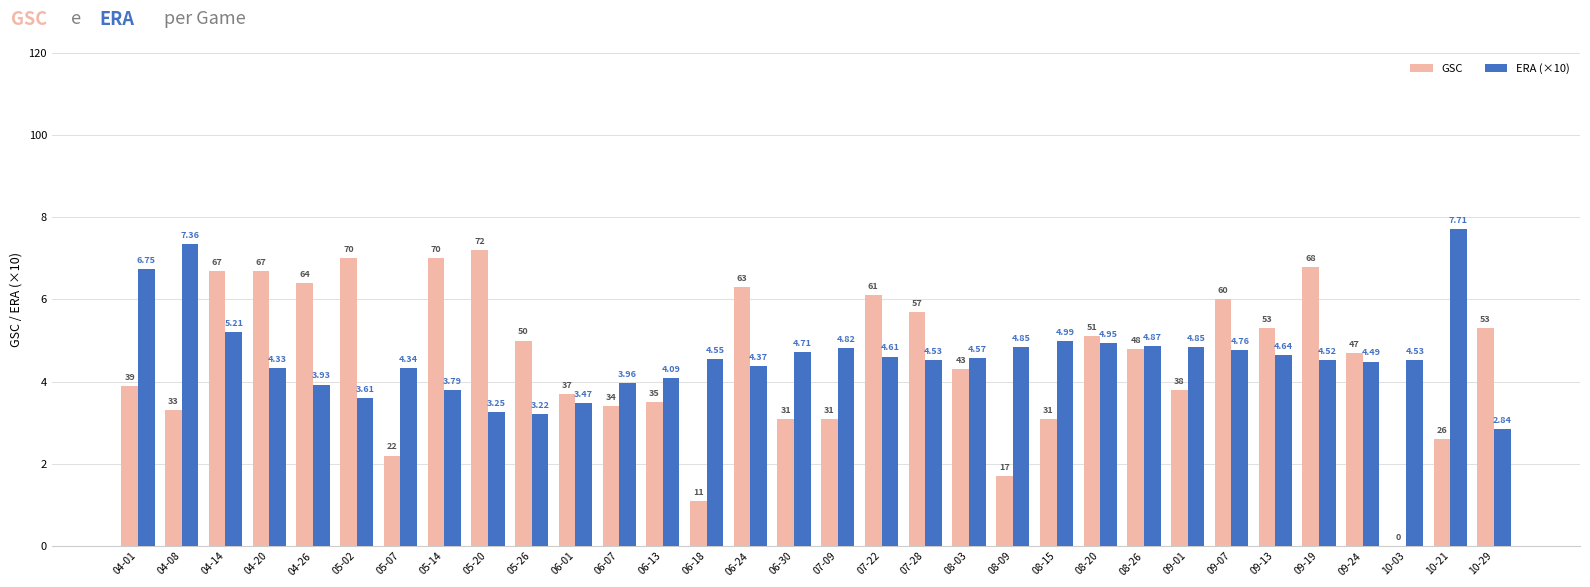

List the series in order of their peak value, highest first.

ERA (×10), GSC